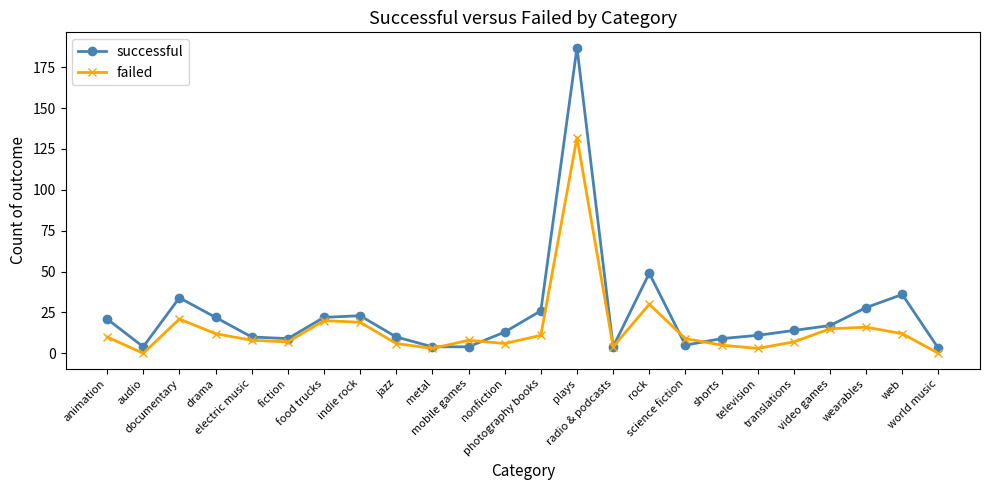

At which category does successful reach its first local peak?

documentary